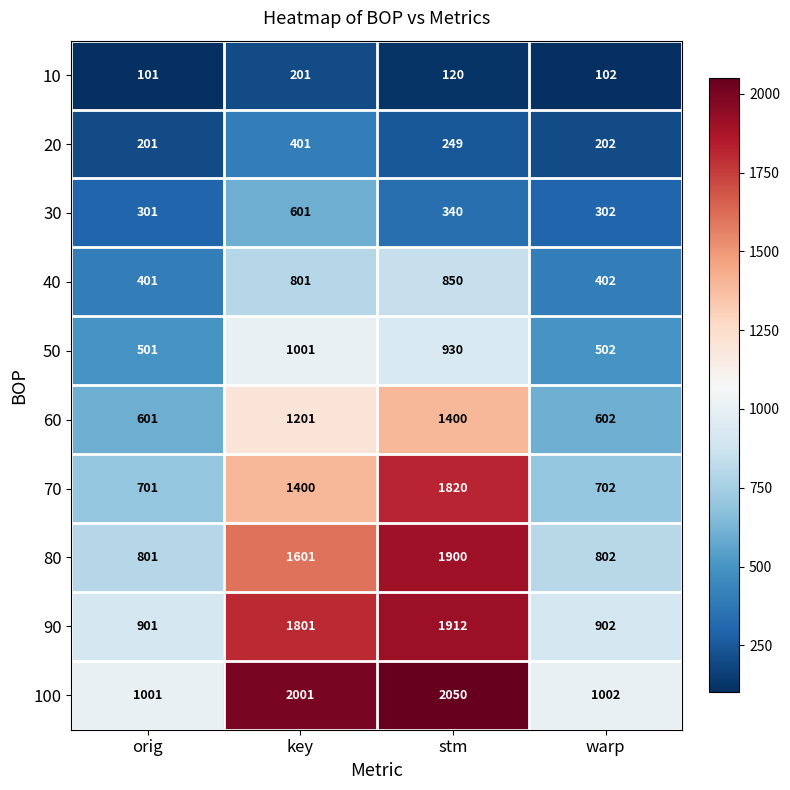

Between key and warp, which series saw the biggest shift?

100